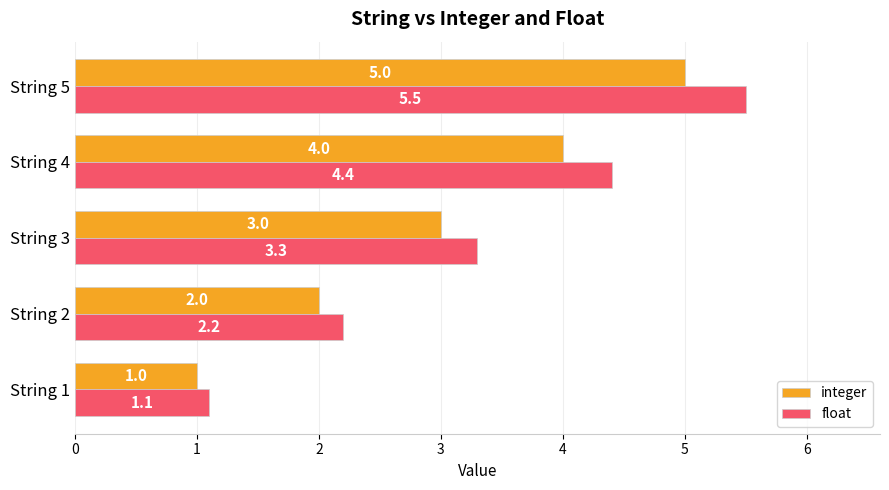

How many data points in integer are less than 3?

2